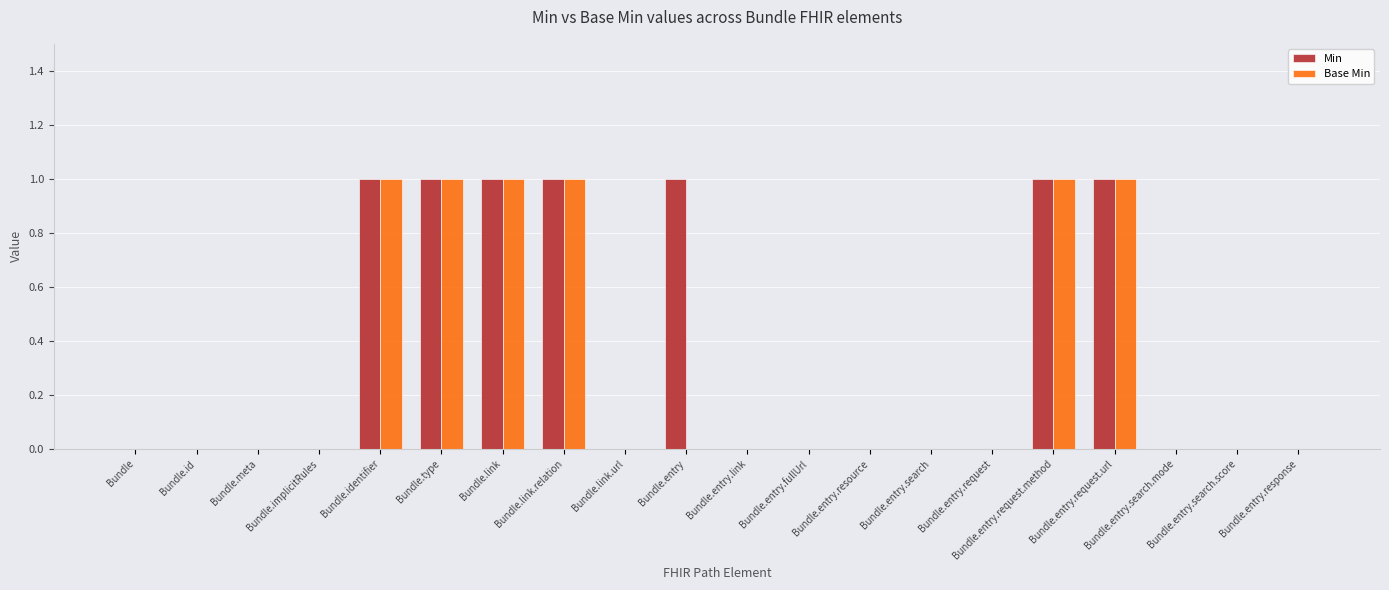

How many groups of bars are there?

20